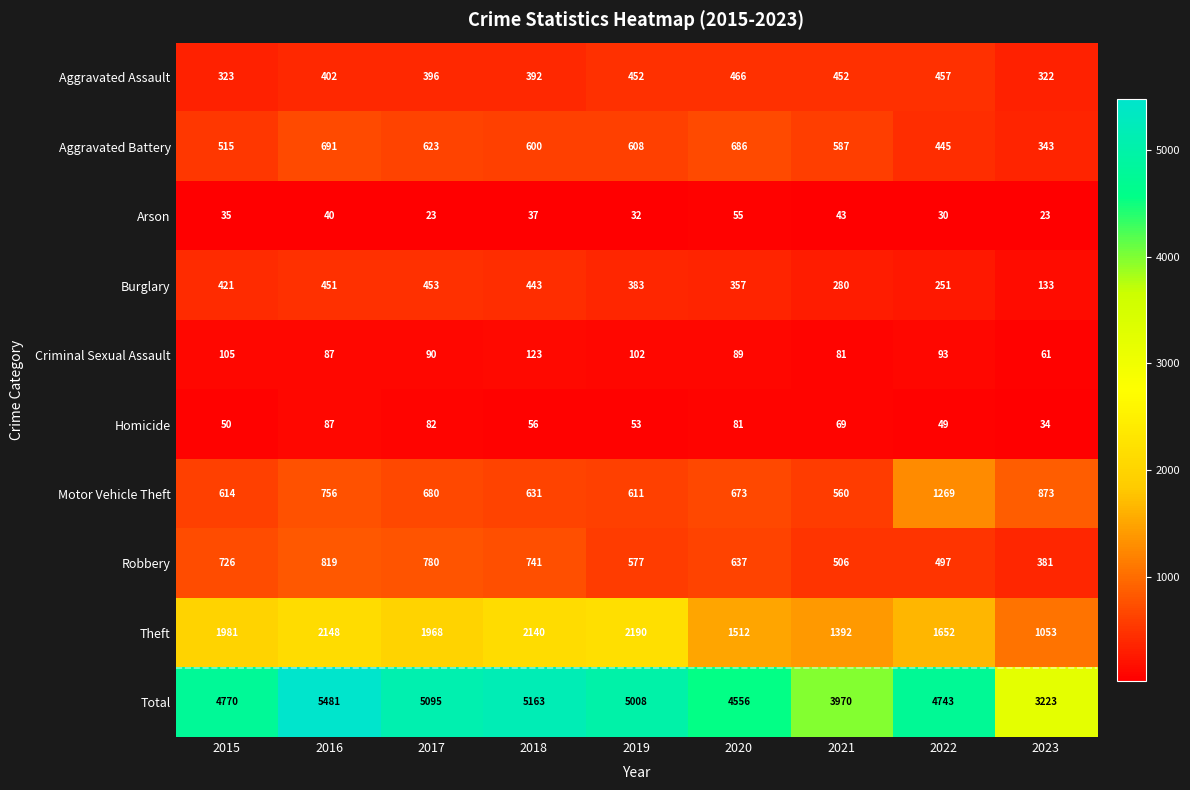

What is the total value across all series at 2017?

10190